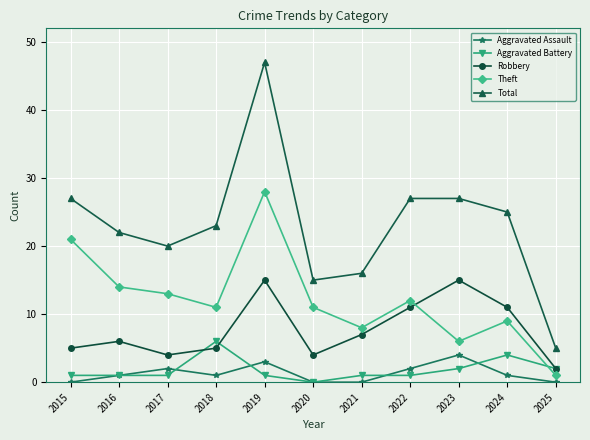

How many series are shown in this chart?

5